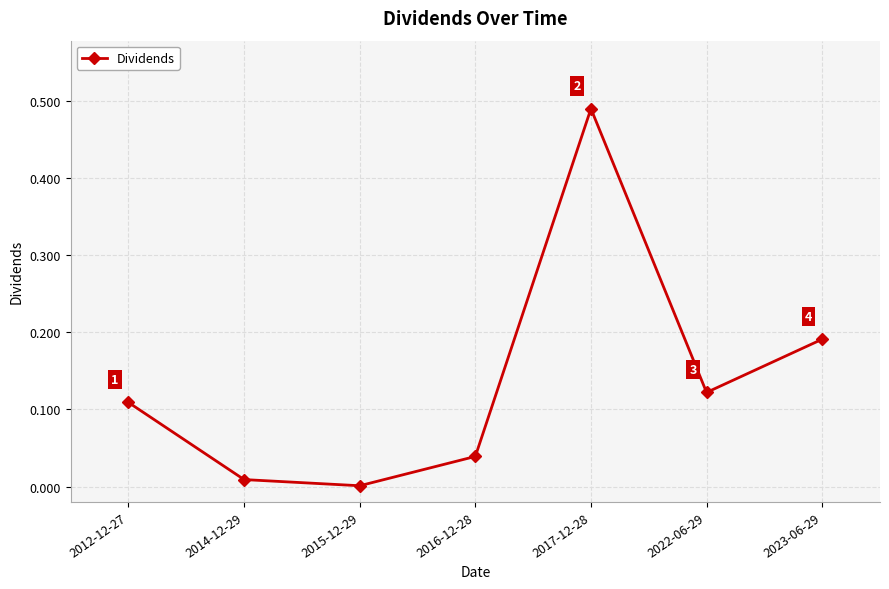

True or false: the data shows 0.2 at 2022-06-29.

False